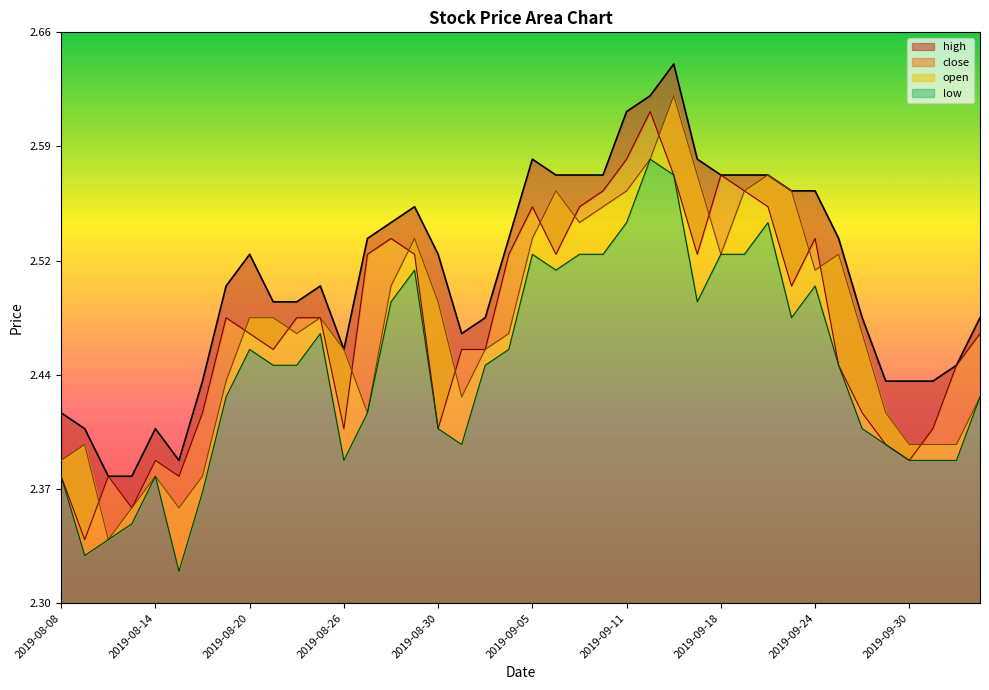

Reading right to left, transcribe all the data shown in this chart.

high: 2.5	2.5	2.4	2.4	2.4	2.5	2.5	2.6	2.6	2.6	2.6	2.6	2.6	2.6	2.6	2.6	2.6	2.6	2.6	2.6	2.5	2.5	2.5	2.5	2.5	2.5	2.5	2.5	2.5	2.5	2.5	2.5	2.5	2.4	2.4	2.4	2.4	2.4	2.4	2.4
close: 2.5	2.5	2.4	2.4	2.4	2.4	2.5	2.5	2.5	2.5	2.6	2.6	2.5	2.6	2.6	2.6	2.6	2.5	2.5	2.5	2.5	2.5	2.5	2.4	2.5	2.5	2.5	2.4	2.5	2.5	2.5	2.5	2.5	2.4	2.4	2.4	2.4	2.4	2.3	2.4
open: 2.4	2.4	2.4	2.4	2.4	2.5	2.5	2.5	2.6	2.6	2.6	2.5	2.6	2.6	2.6	2.6	2.5	2.5	2.6	2.5	2.5	2.5	2.4	2.5	2.5	2.5	2.4	2.5	2.5	2.5	2.5	2.5	2.4	2.4	2.4	2.4	2.4	2.3	2.4	2.4
low: 2.4	2.4	2.4	2.4	2.4	2.4	2.5	2.5	2.5	2.5	2.5	2.5	2.5	2.6	2.6	2.5	2.5	2.5	2.5	2.5	2.5	2.5	2.4	2.4	2.5	2.5	2.4	2.4	2.5	2.5	2.5	2.5	2.4	2.4	2.3	2.4	2.4	2.3	2.3	2.4